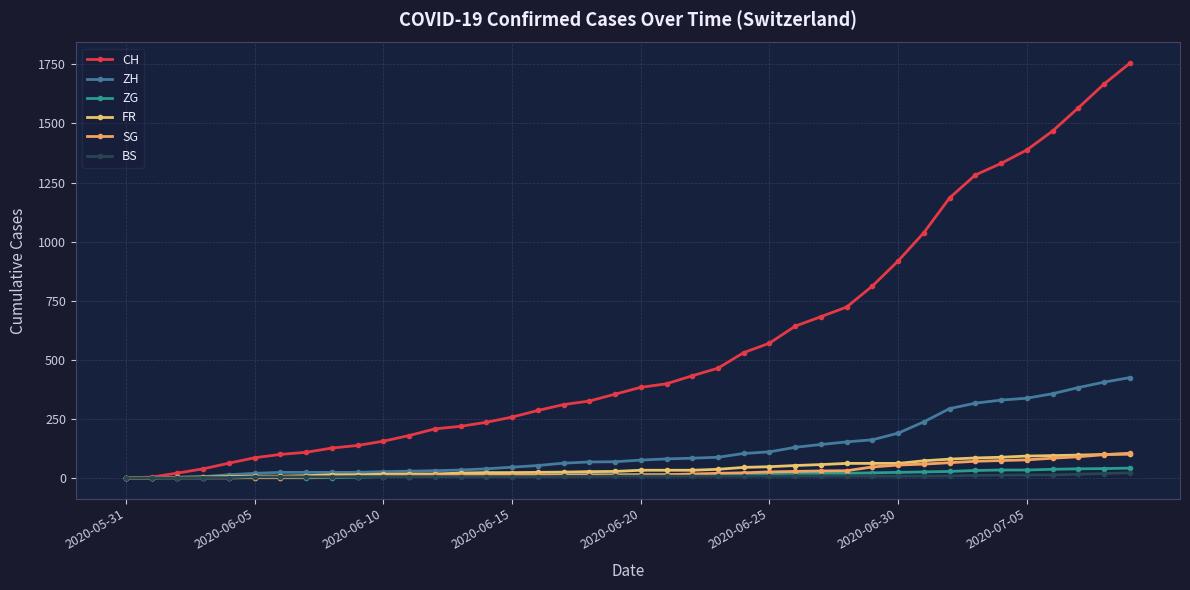

List the series in order of their peak value, lowest first.

BS, ZG, FR, SG, ZH, CH